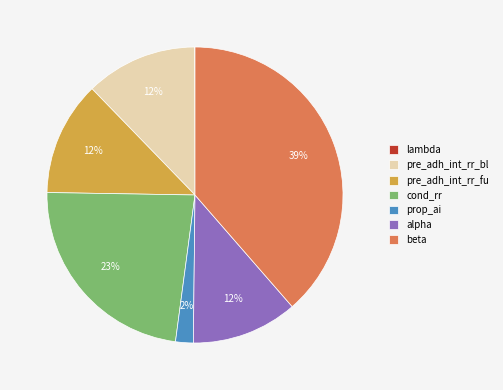

Does any single category account for the majority?

No